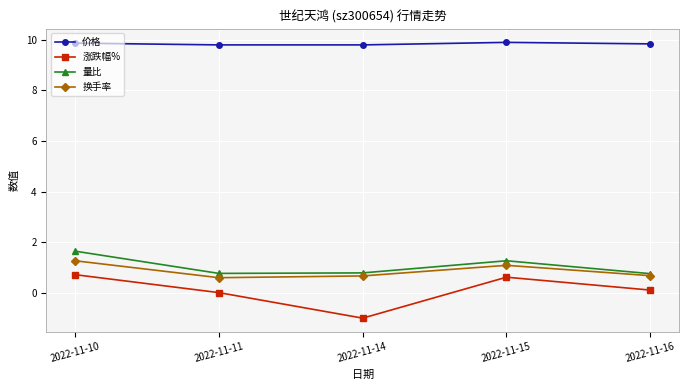

How many lines are shown in the chart?

4